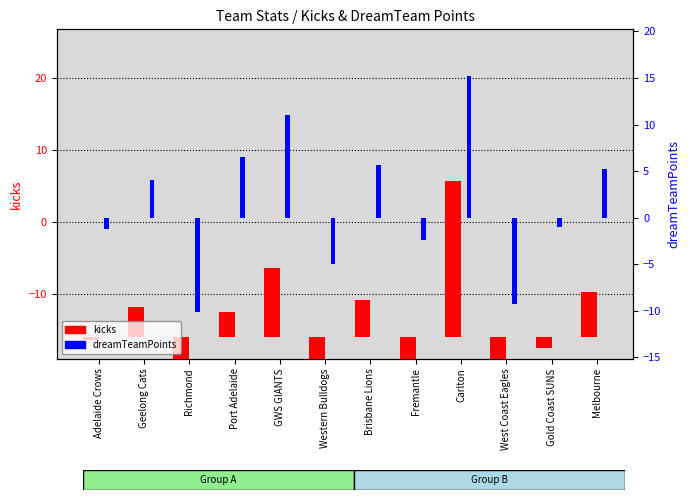

Which series has the largest range (max minus min)?

kicks